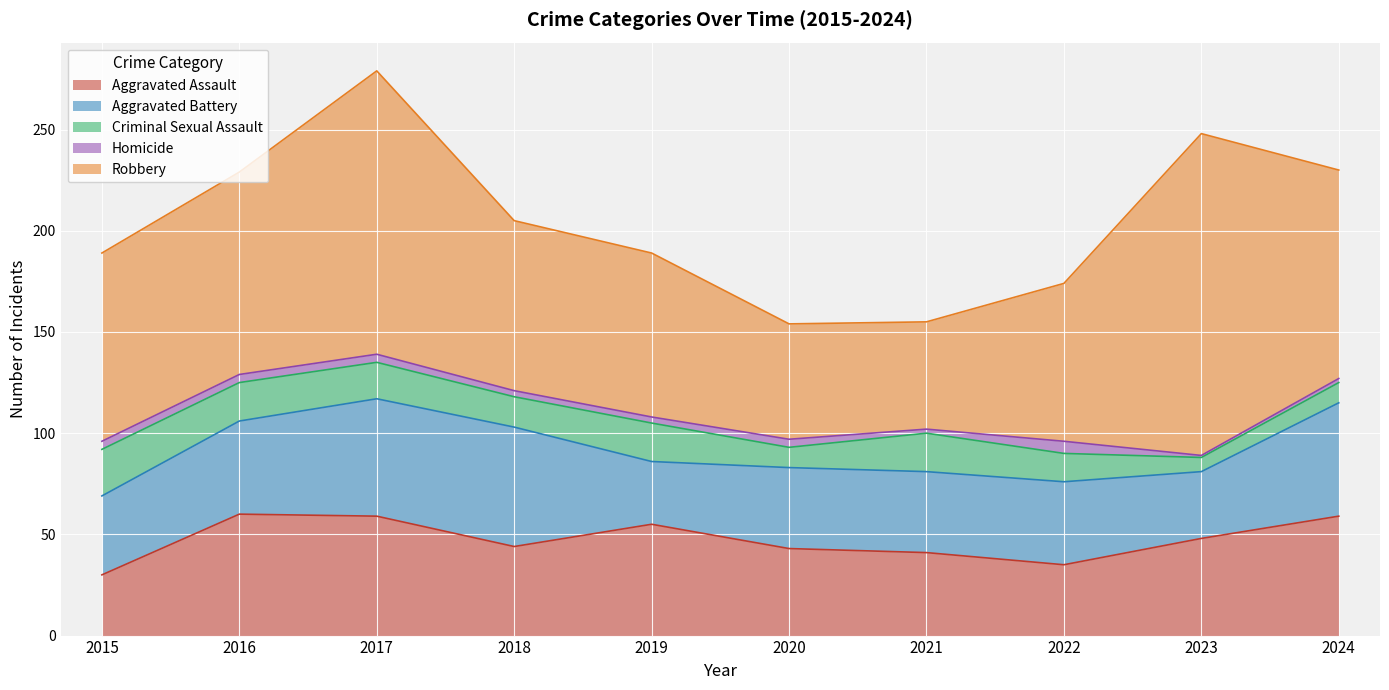

What is the sum of the Aggravated Battery values at 2016 and 2022?

87